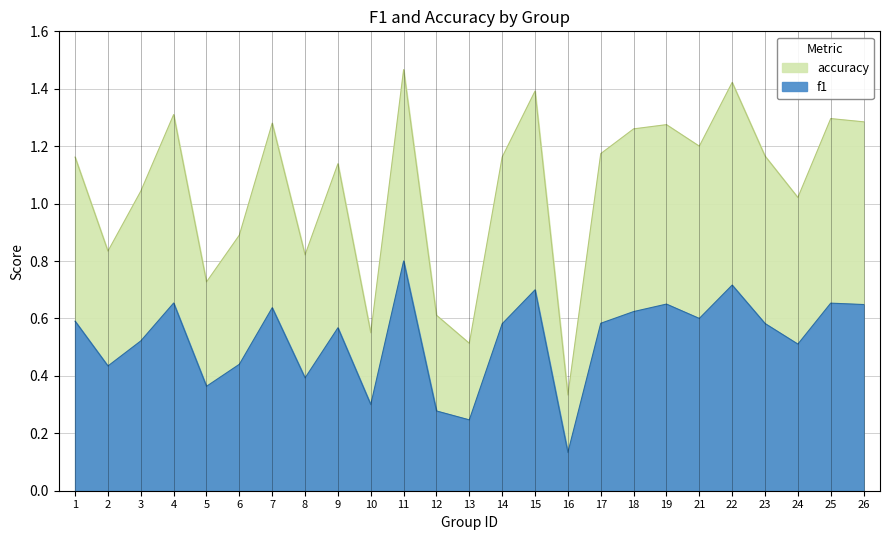

At which label does f1 reach its minimum?

16